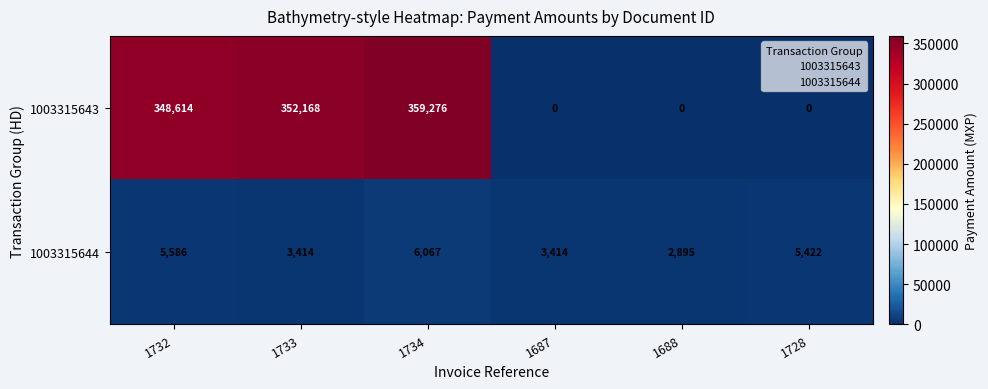

What is the difference between the maximum and second lowest values in the 1003315644 series?

2653